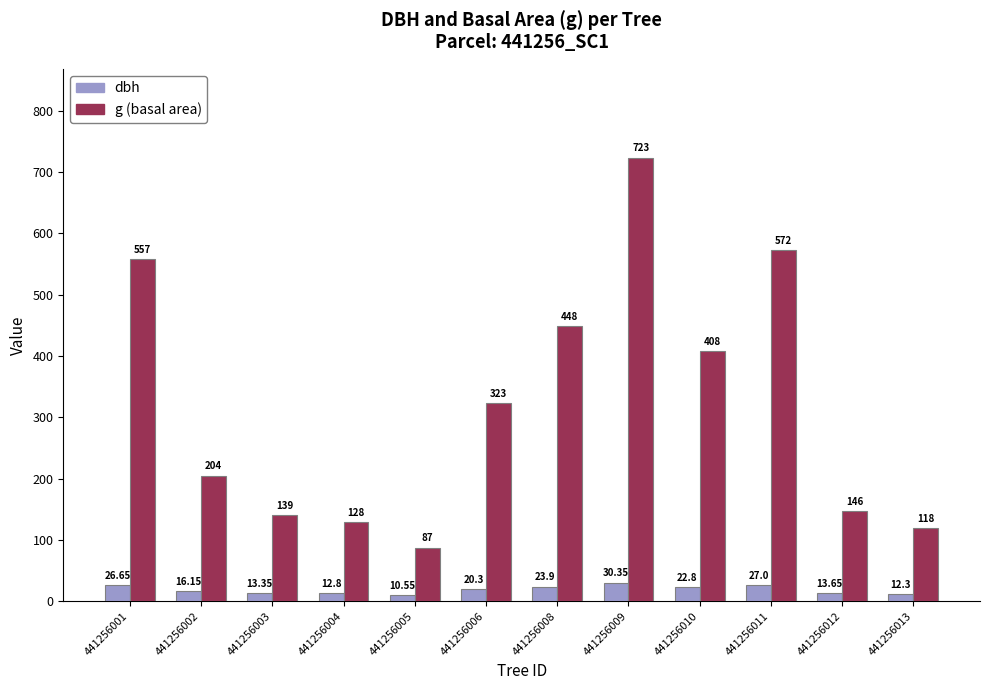

At which category is the sum across all series the highest?

441256009